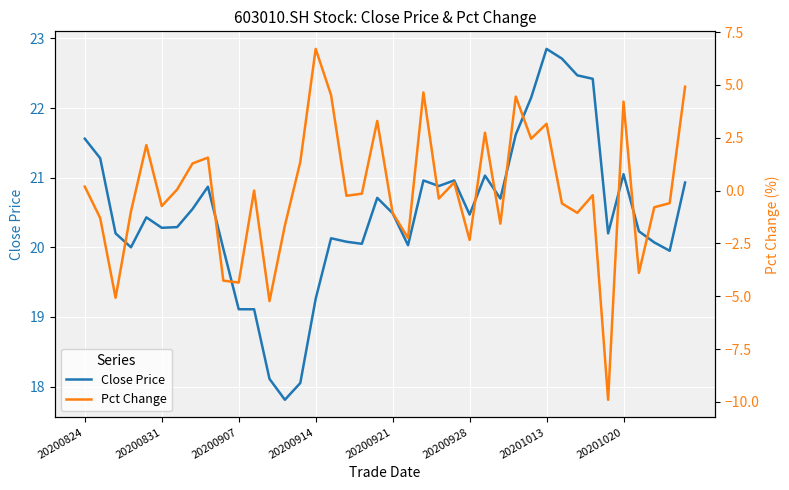

What is the smallest value displayed?

-9.9